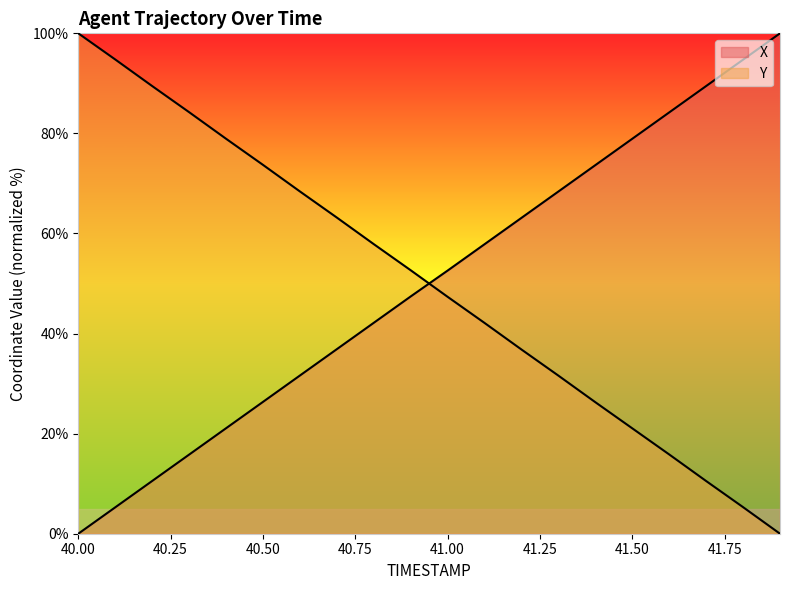

Which series has the widest spread of values?

X